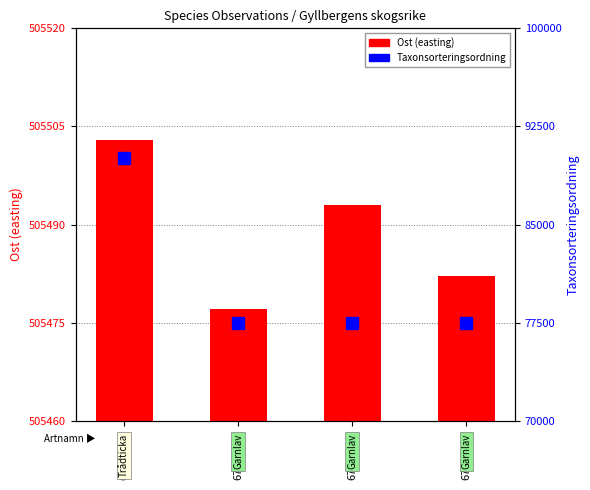

Which series has the widest spread of values?

Taxonsorteringsordning